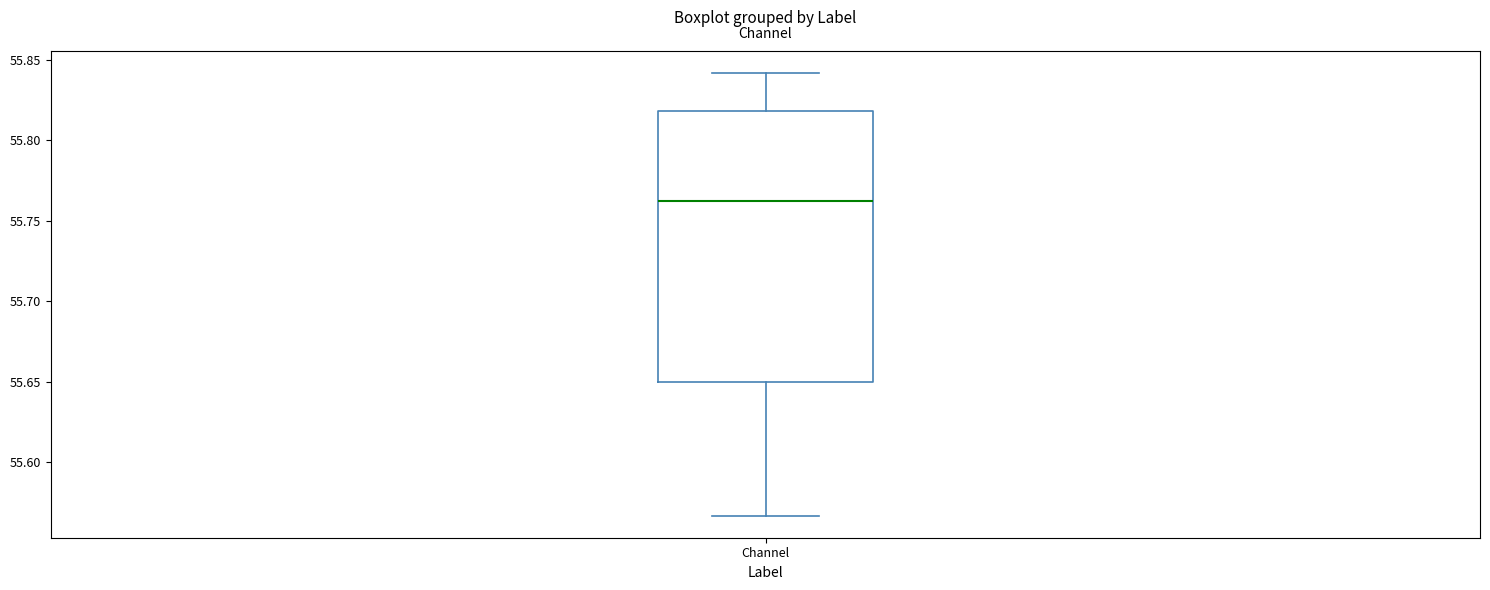

Transcribe this box plot: give where the median line is, the range the box spans, and where the two whiskers end, as read against the y-axis. The values are not printed on the chart, so give them approximately, as read against the axis.

median 55.760, box 55.650 to 55.820, whiskers 55.565 to 55.840